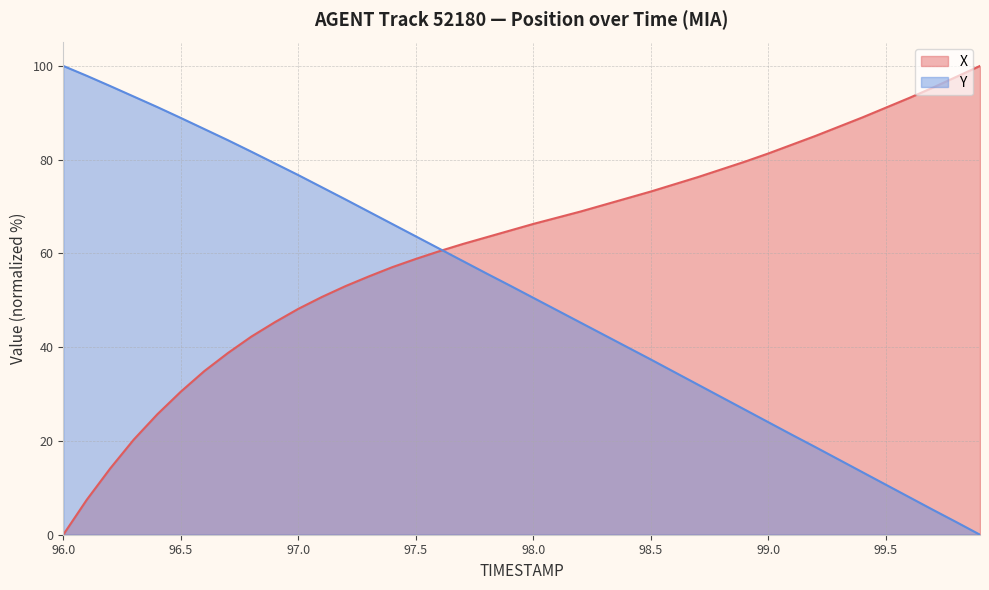

True or false: X and Y cross at least once.

True